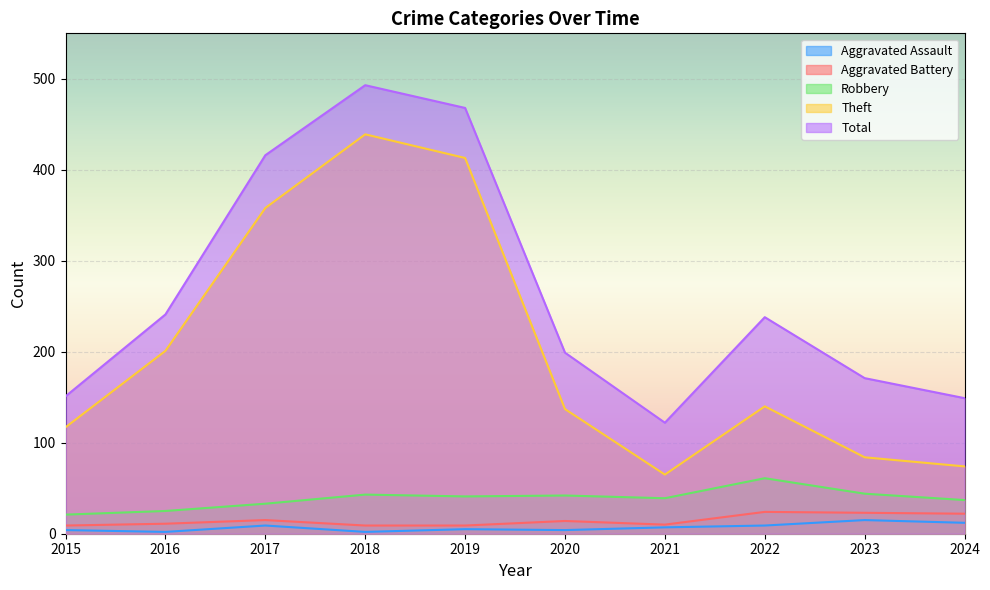

True or false: Aggravated Battery and Robbery intersect in this chart.

False